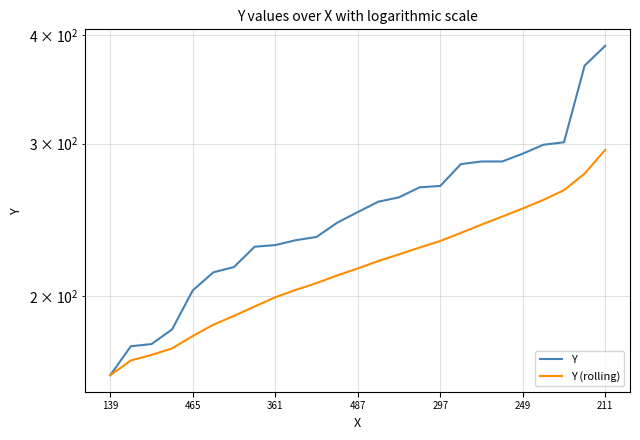

True or false: Y and Y (rolling) cross at least once.

False